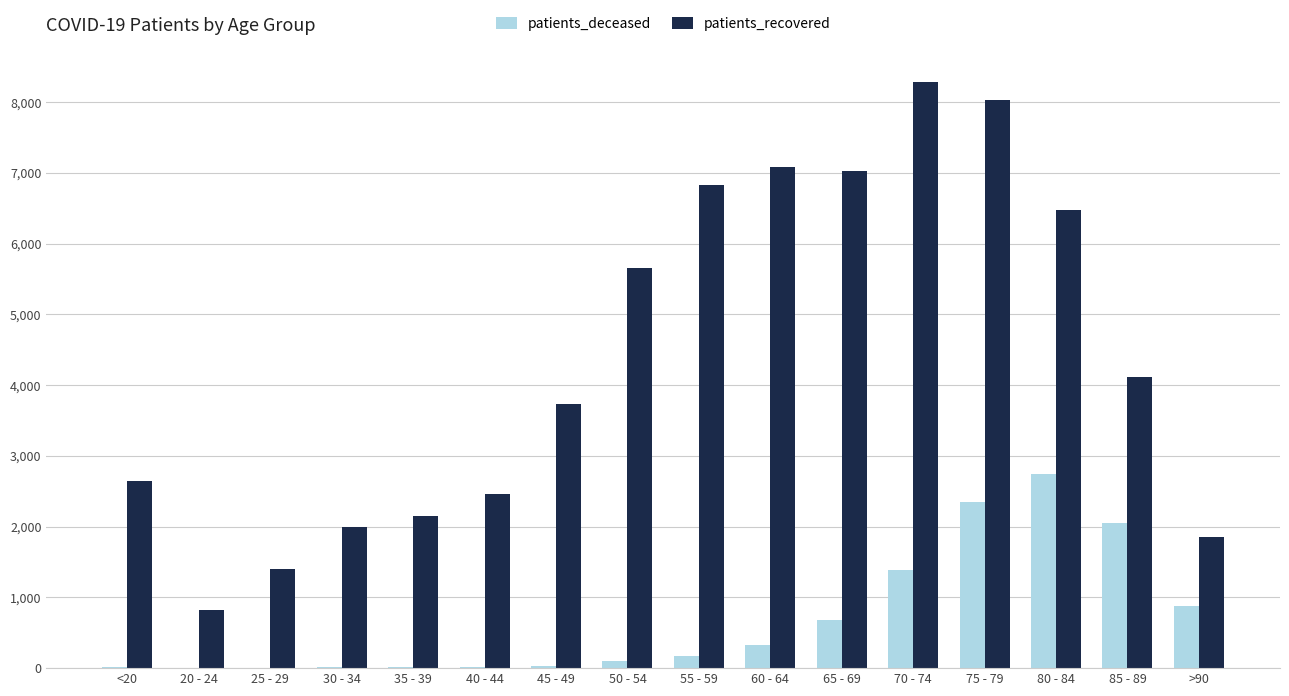

At which category is the sum across all series the highest?

75 - 79